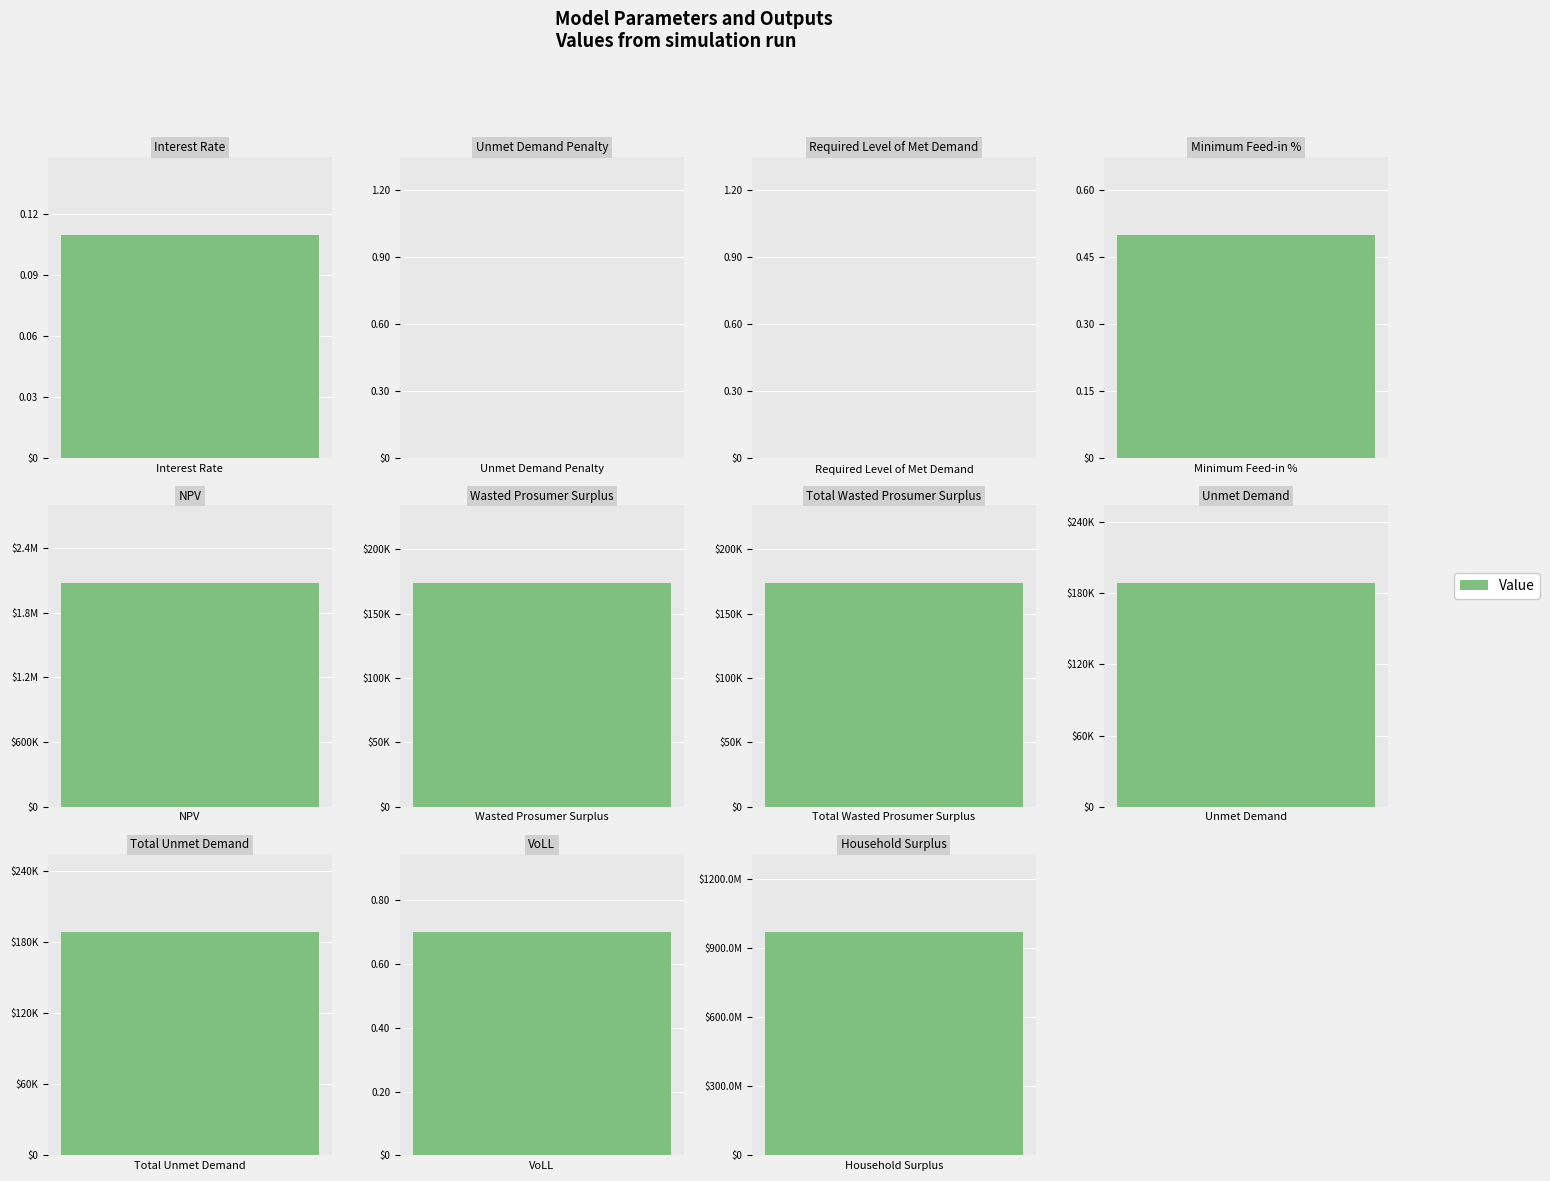

Between VoLL and Total Unmet Demand, which is larger?

Total Unmet Demand